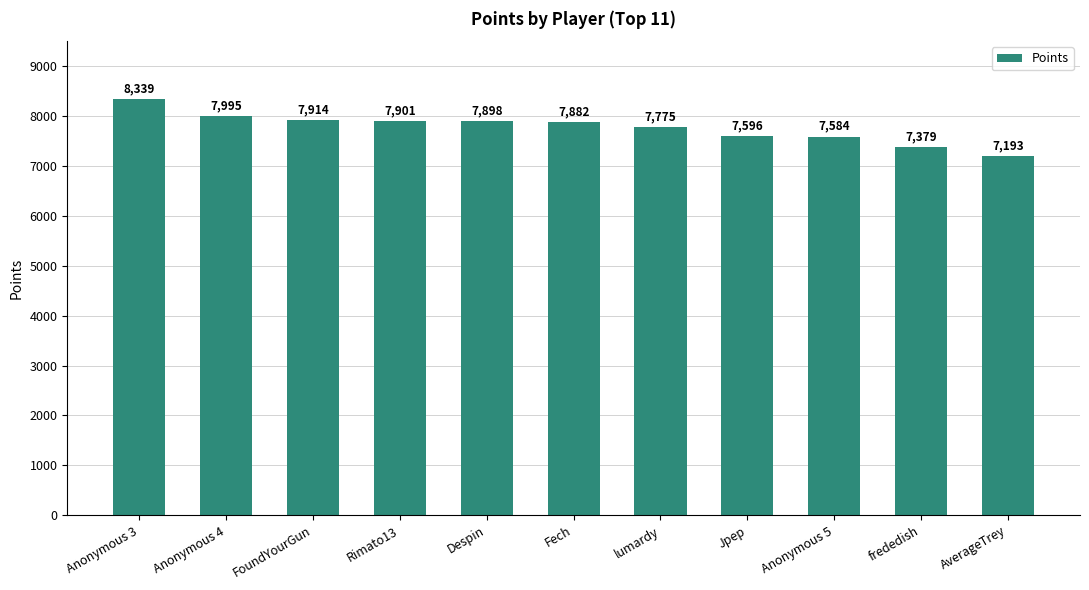

How many categories are shown in the chart?

11